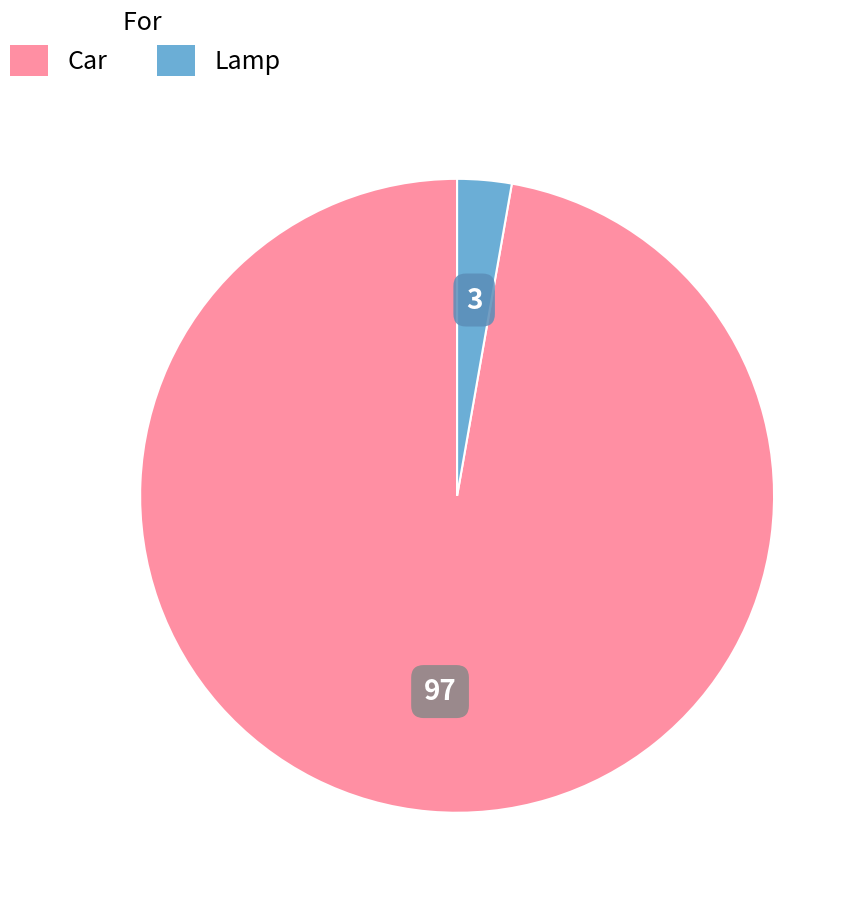

True or false: Lamp accounts for 3% of the total.

True